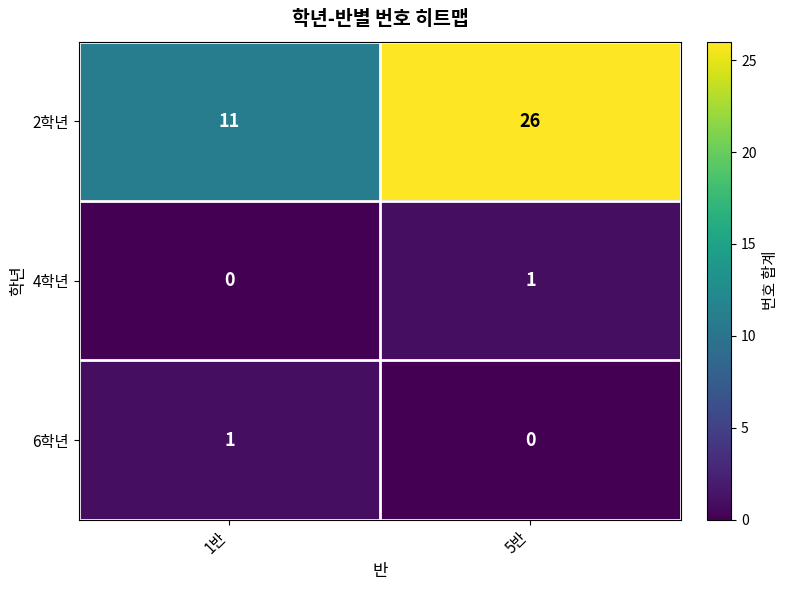

True or false: 4학년 has a value of 0 at 1반.

True